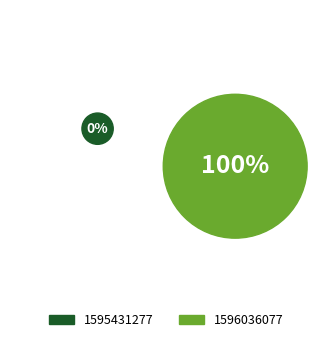

Rank the categories by value from lowest to highest.

1595431277, 1596036077